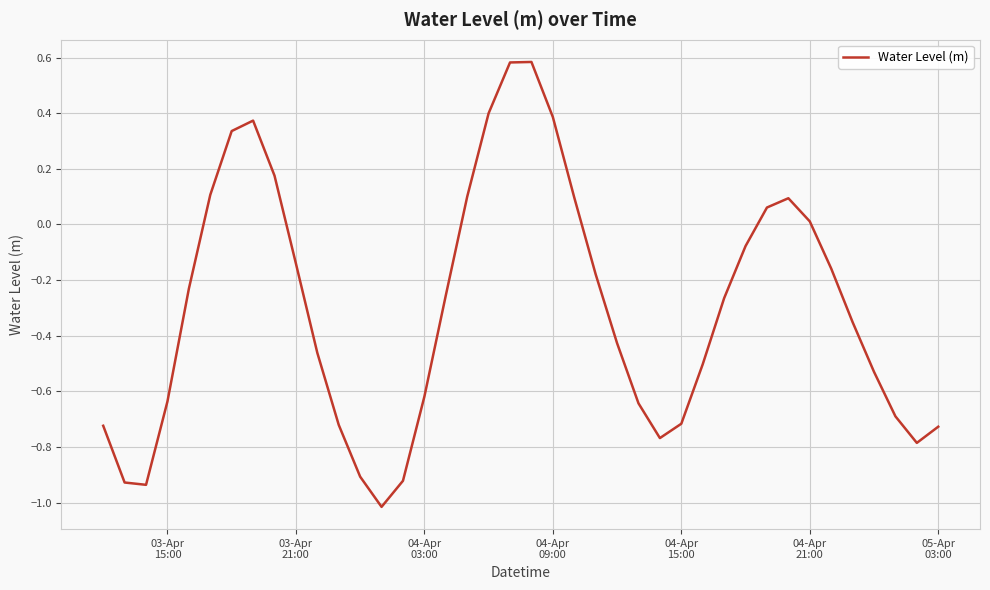

What is the difference between the maximum and minimum values?

1.6